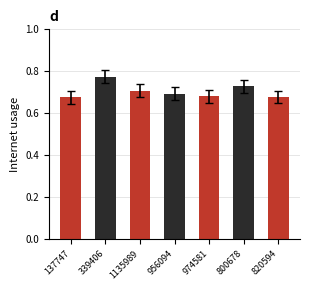

Which category has the highest value across all series?

339406